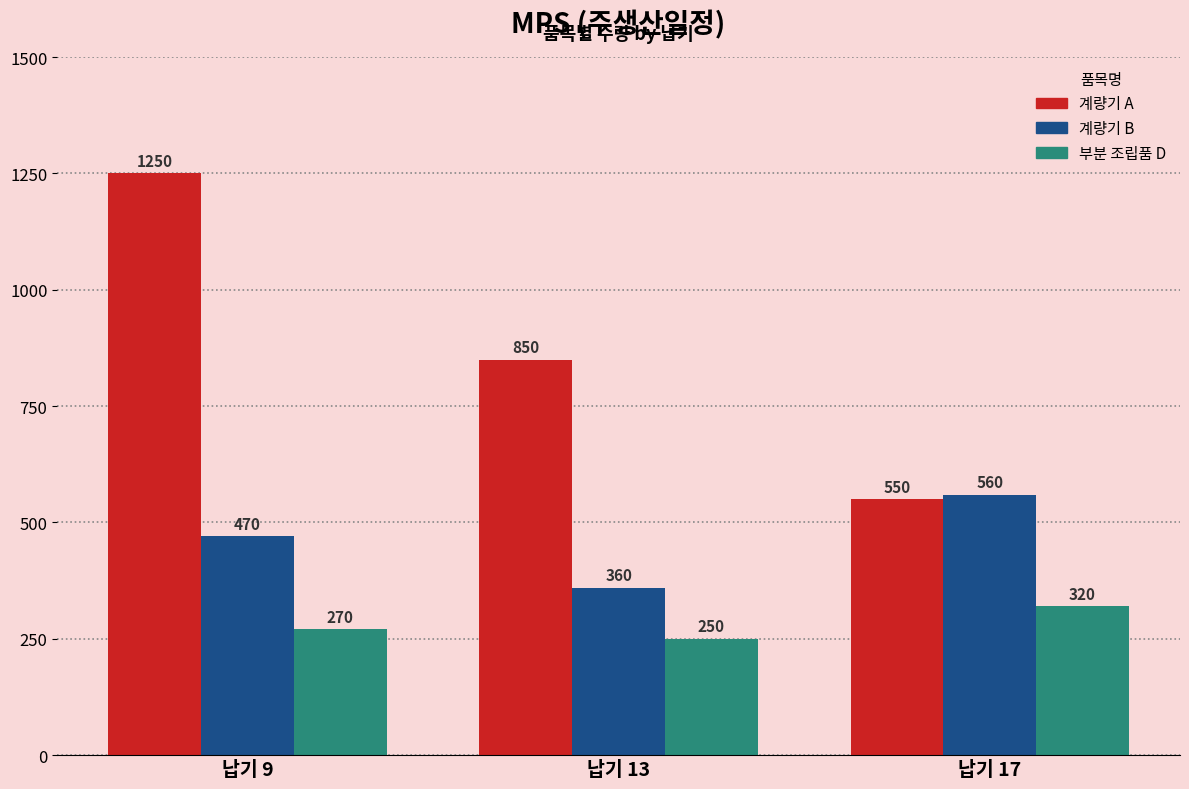

What is the total value across all series at 납기 13?

1460